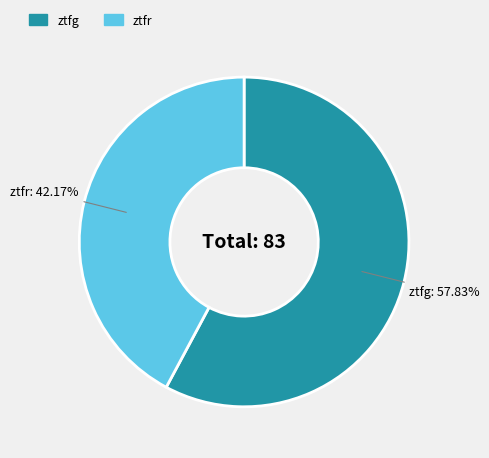

Approximately how many times larger is the value at ztfg compared to ztfr?

1.4